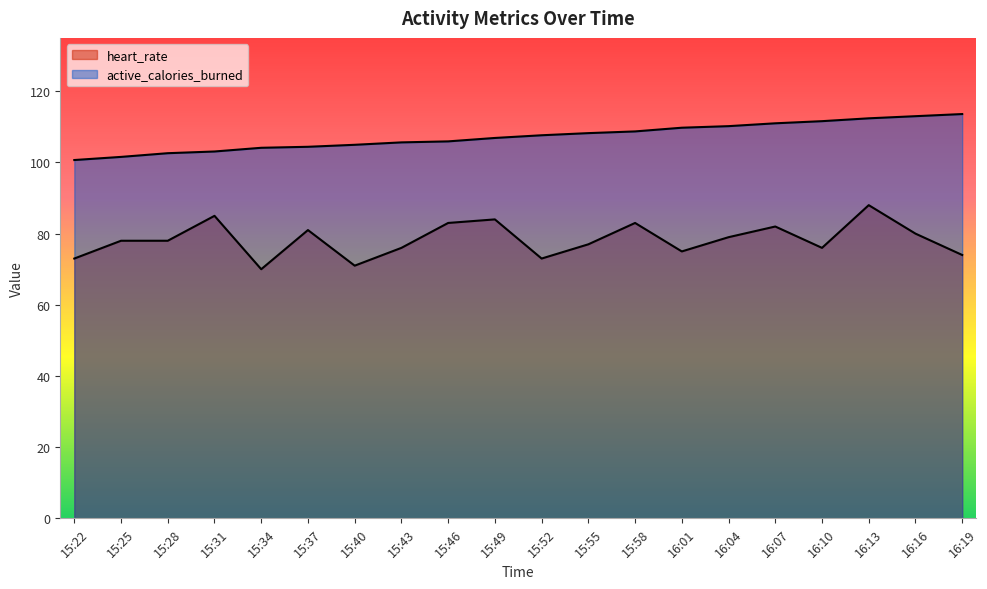

Does the chart display data point markers on the line(s)?

No